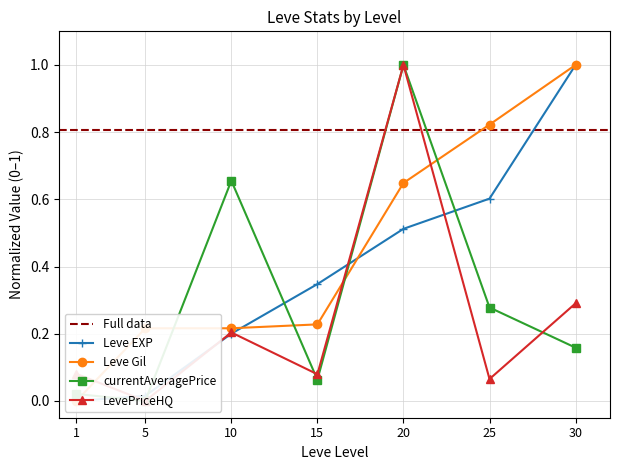

Between 25 and 1, which is larger?

25